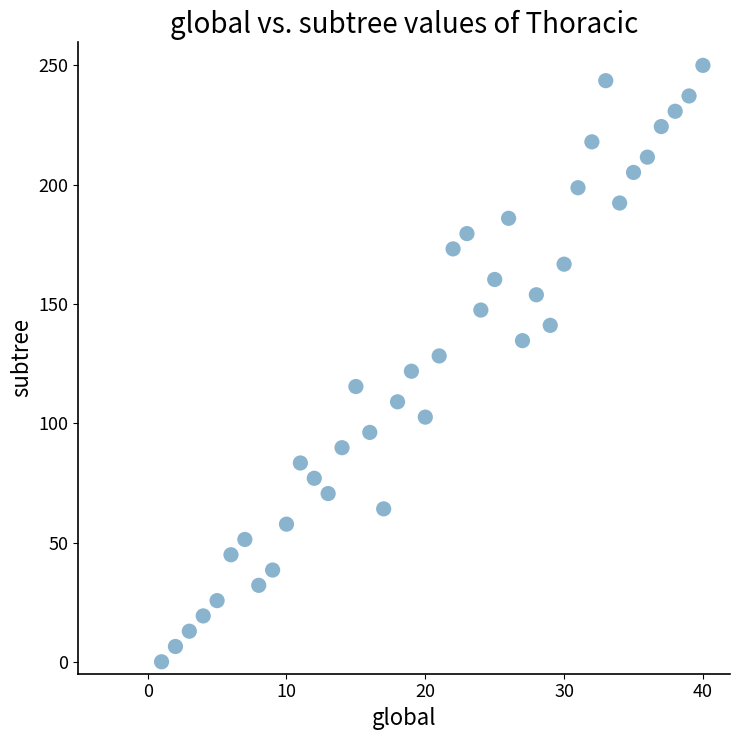

What is the range of X values (max minus min)?

39.0